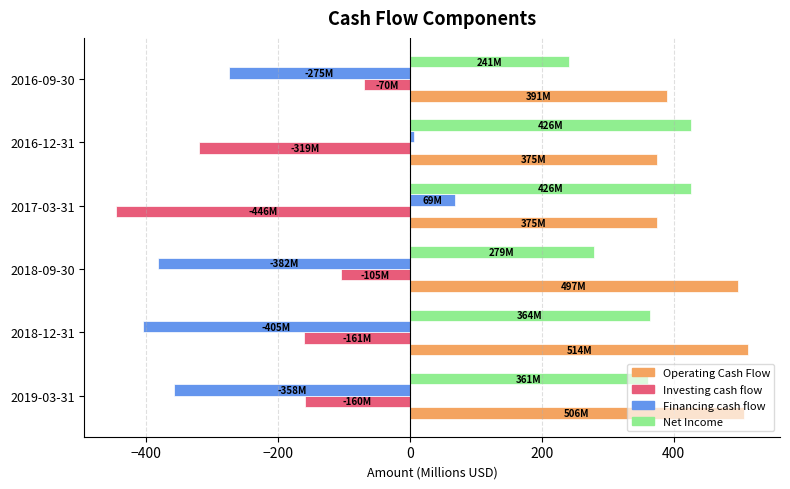

Which category has the highest value in the Financing cash flow series?

2017-03-31